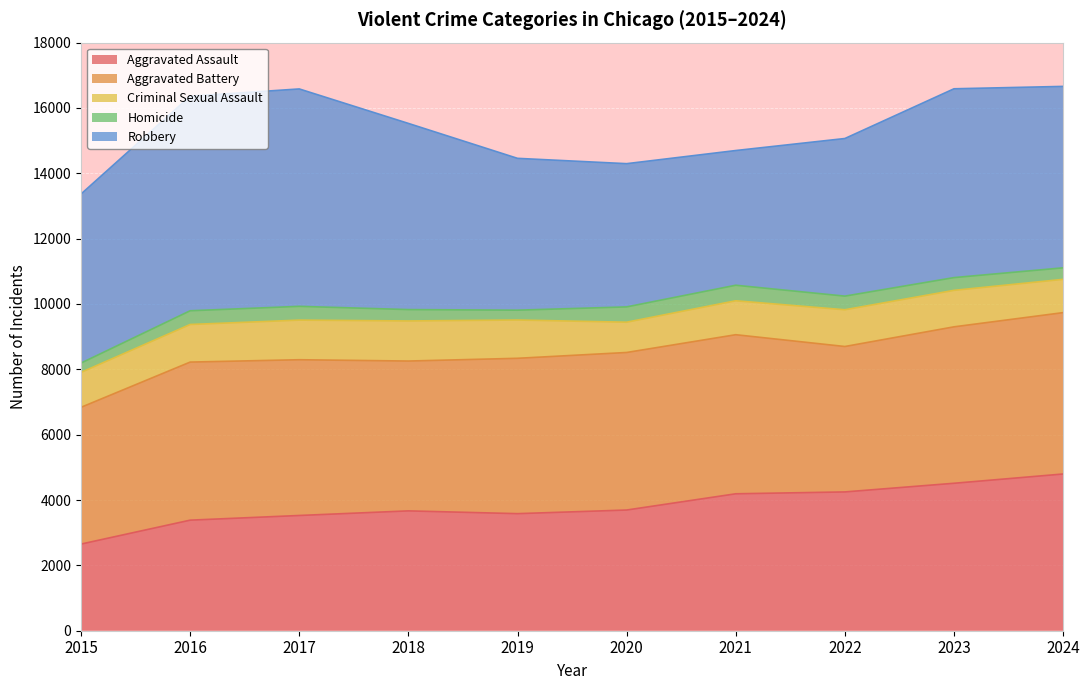

What is the lowest value of the Aggravated Assault series?

2652